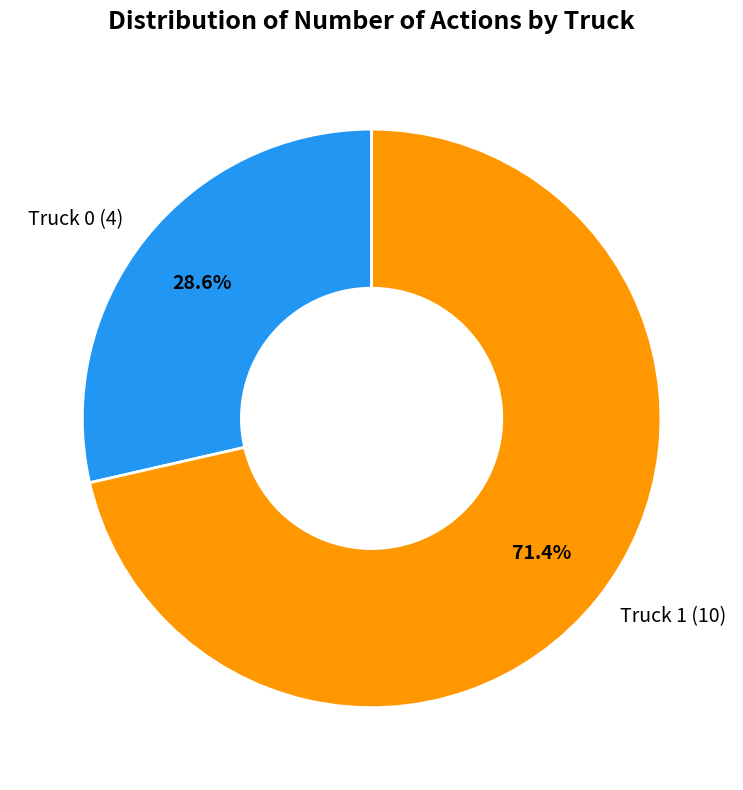

Combined, do Truck 1 and Truck 0 account for over 50%?

Yes